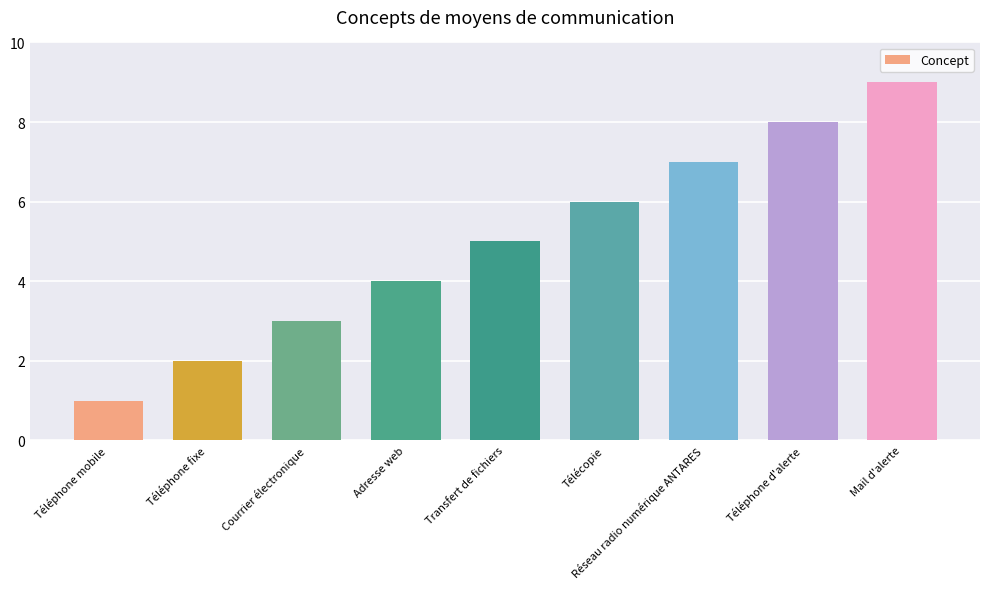

What is the smallest value displayed?

1